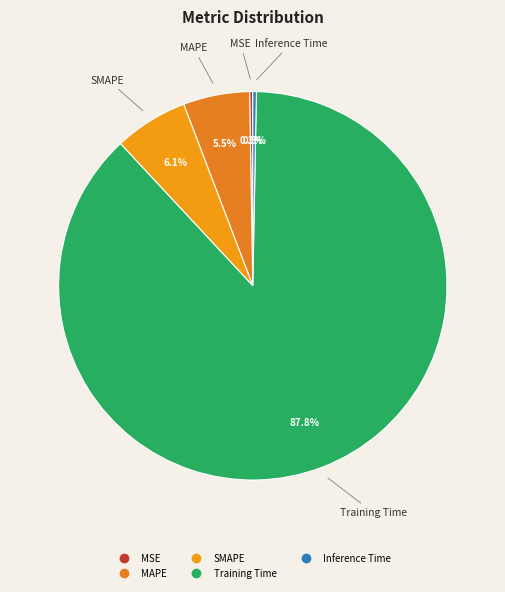

Does SMAPE represent more than half of the total?

No